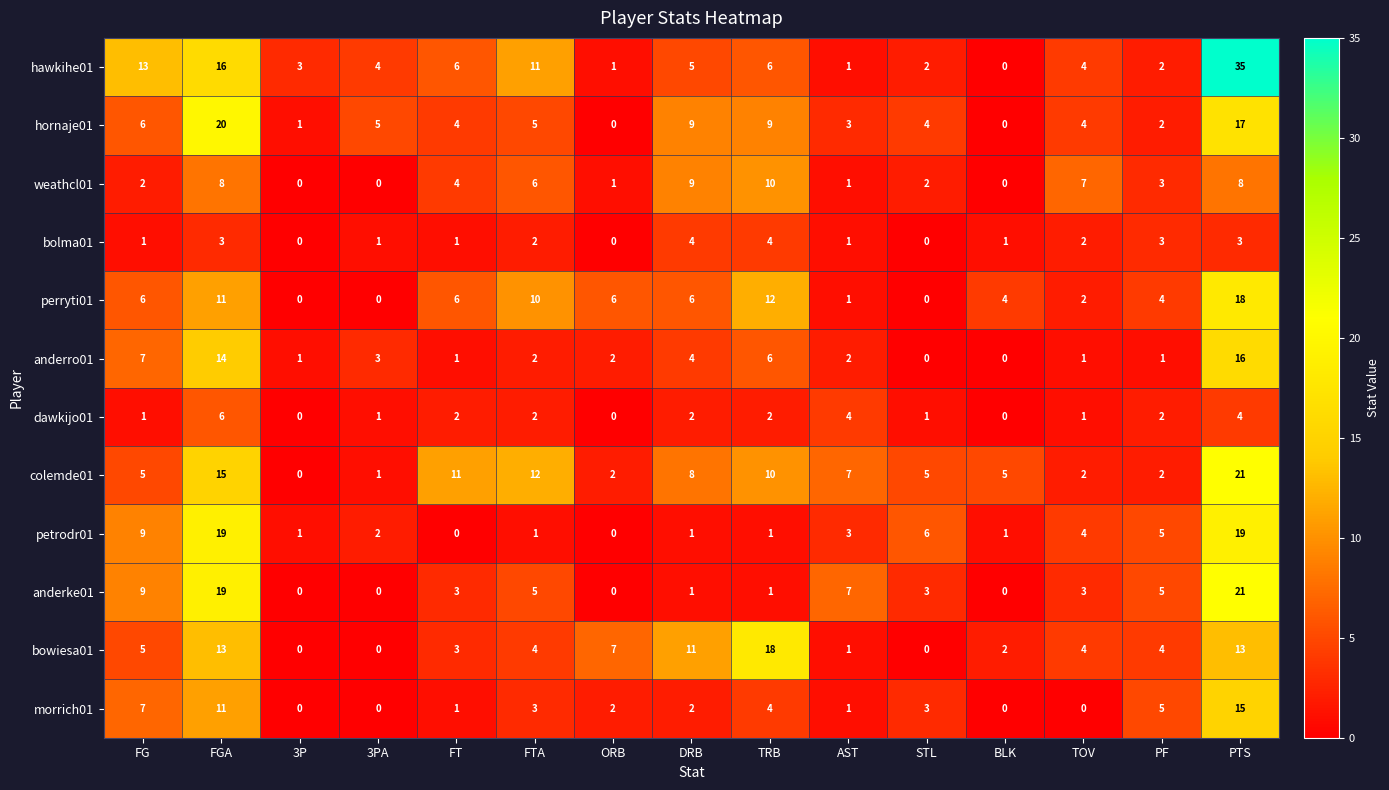

At which category does the chart reach its peak across all series?

PTS